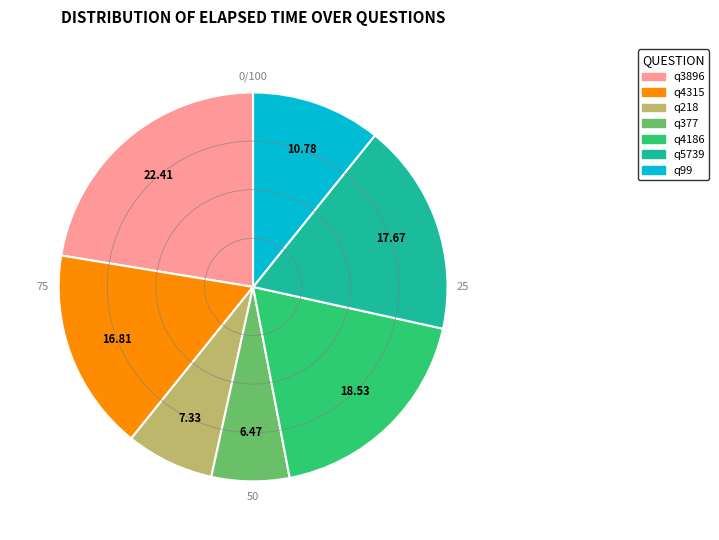

Is there any slice that represents more than half of the pie?

No